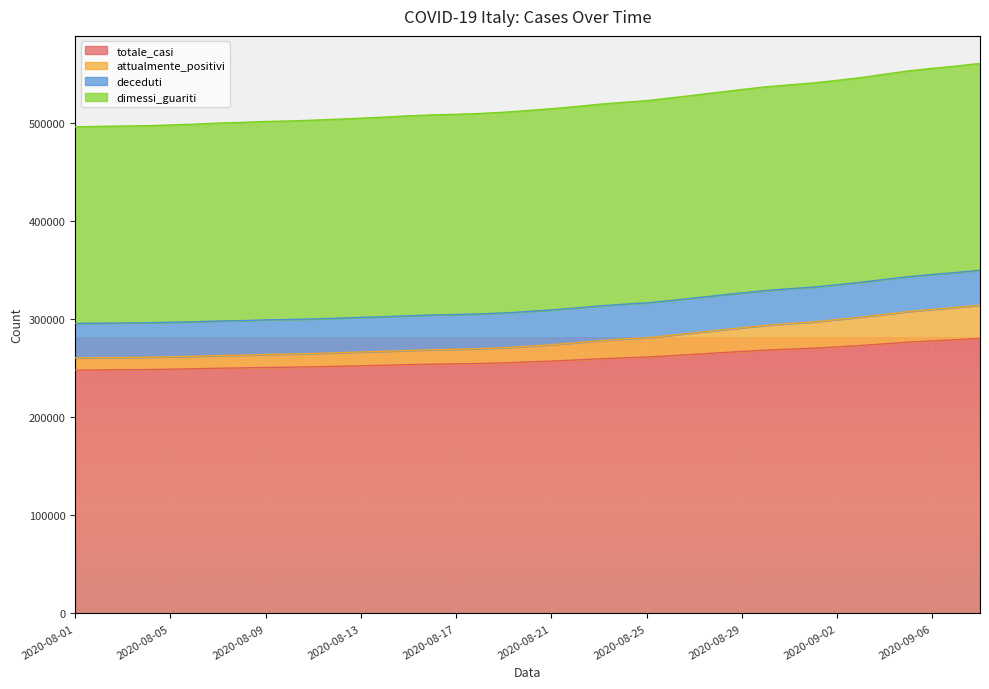

At how many categories does at least one series exceed 322714?

39